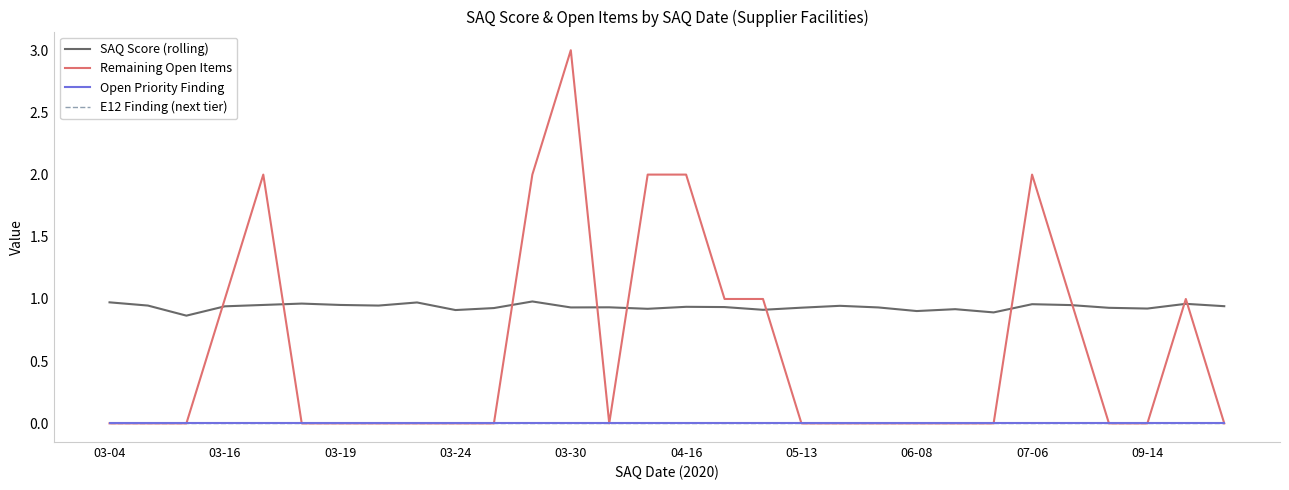

Does the chart display data point markers on the line(s)?

No